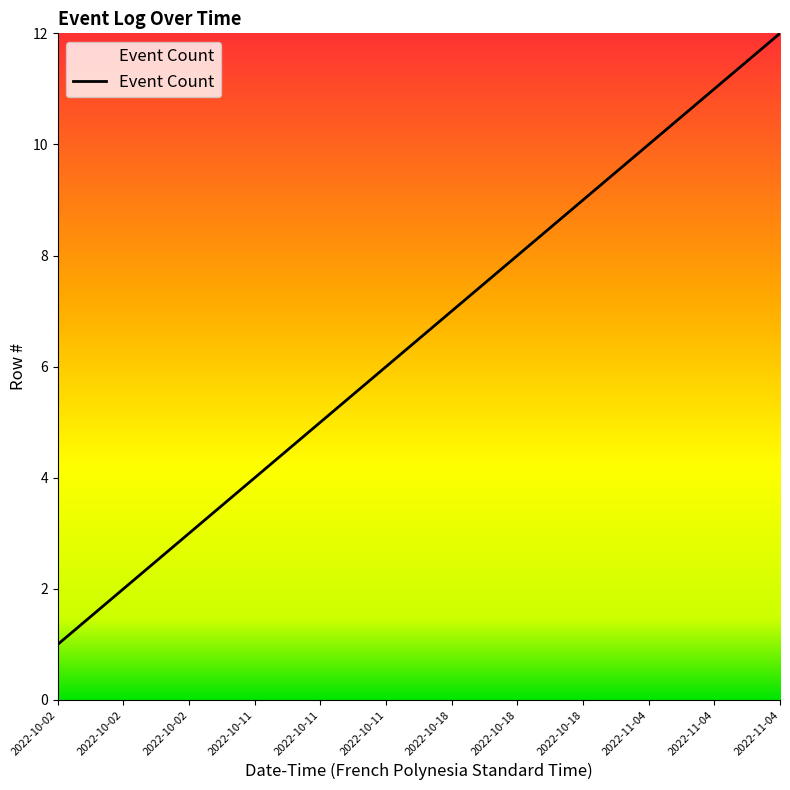

Does the chart display data point markers on the line(s)?

No